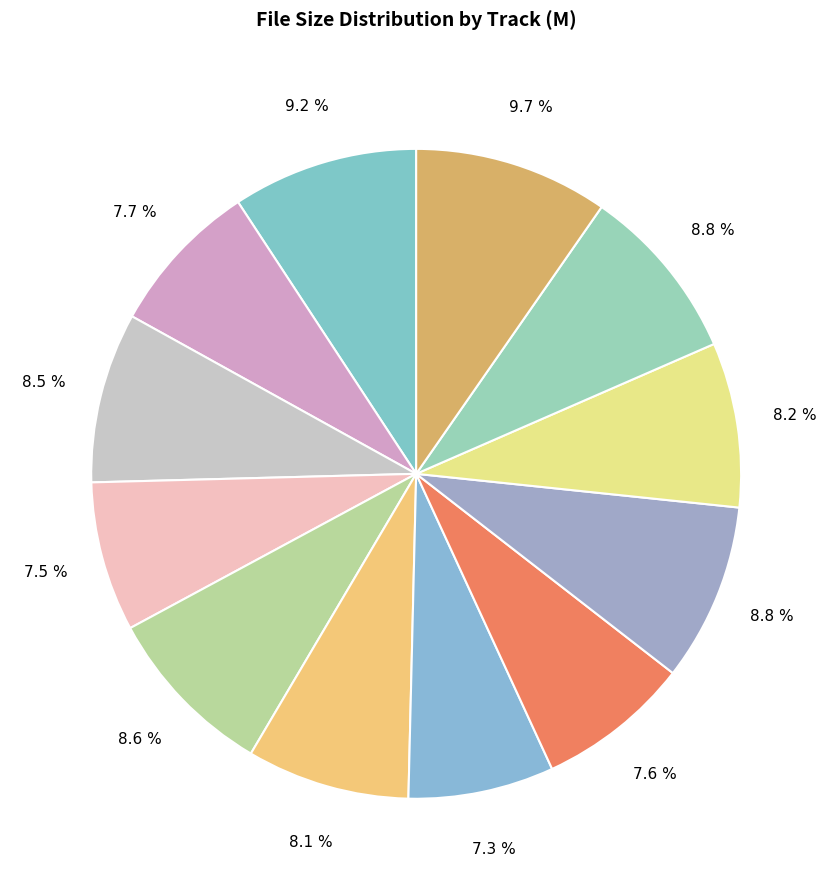

How many slices are in this pie chart?

12